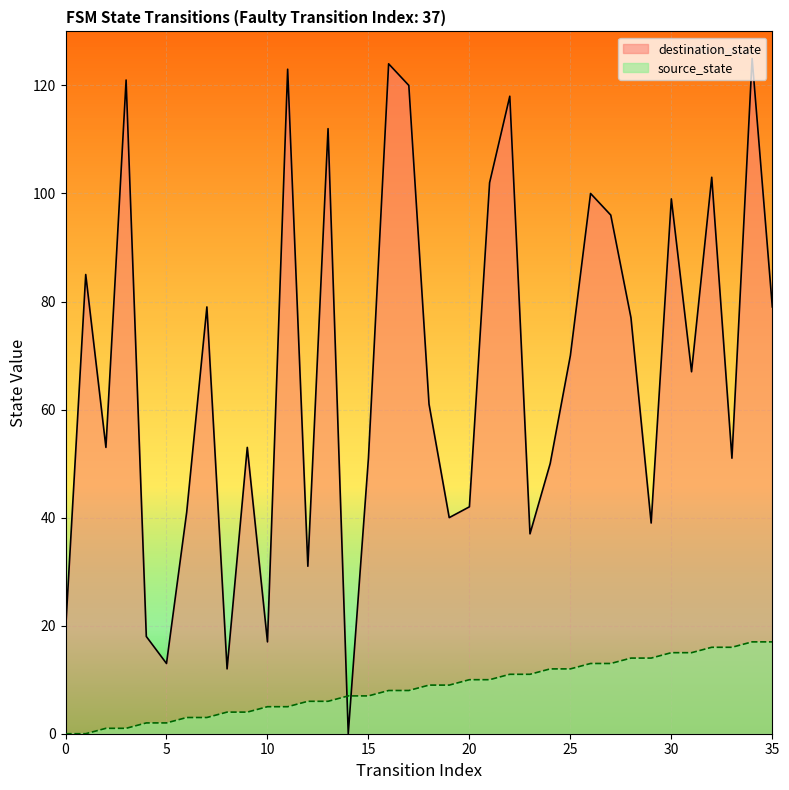

What is the total value across all series at 9?

57